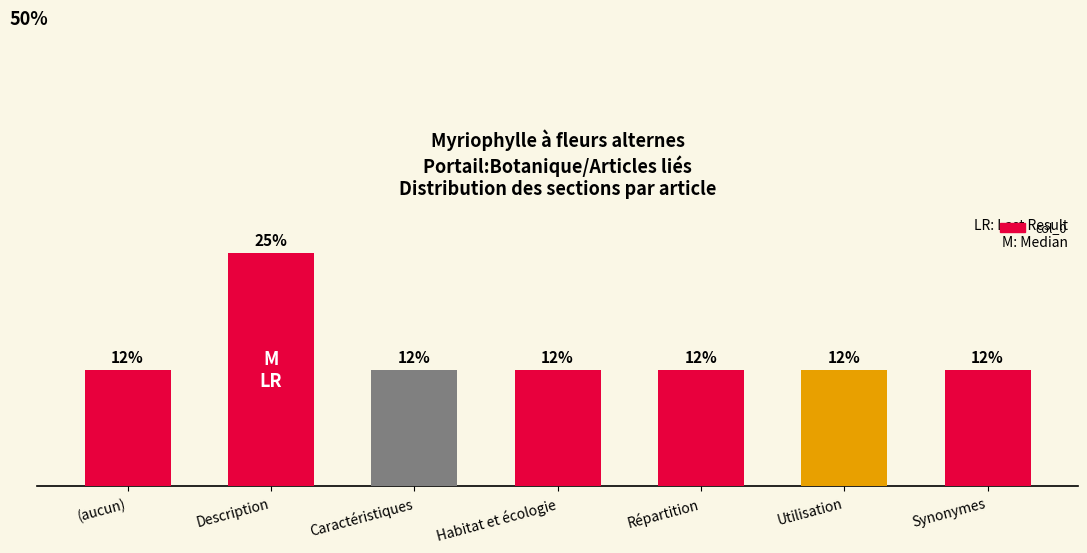

Is it true that the value at (aucun) is 18.9?

False